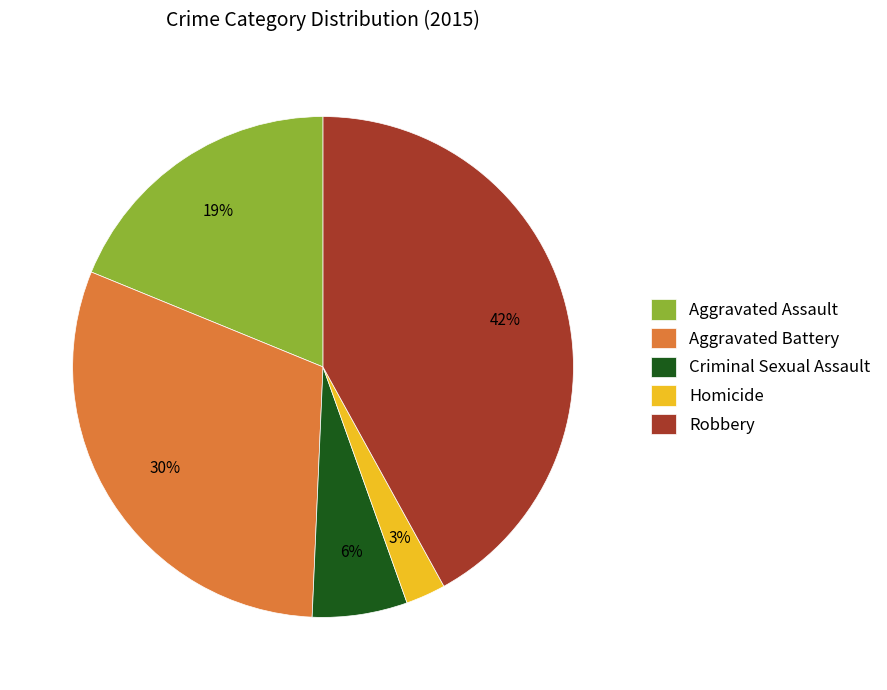

Rank the categories by value from highest to lowest.

Robbery, Aggravated Battery, Aggravated Assault, Criminal Sexual Assault, Homicide